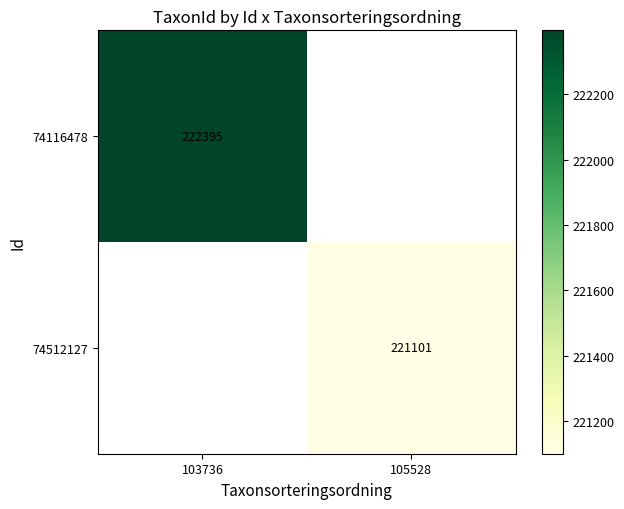

True or false: 74512127 has a value of 221101 at 105528.

True